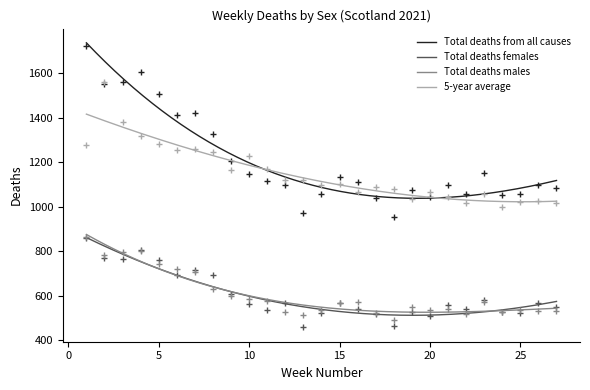

At how many categories does at least one series exceed 1355?

7